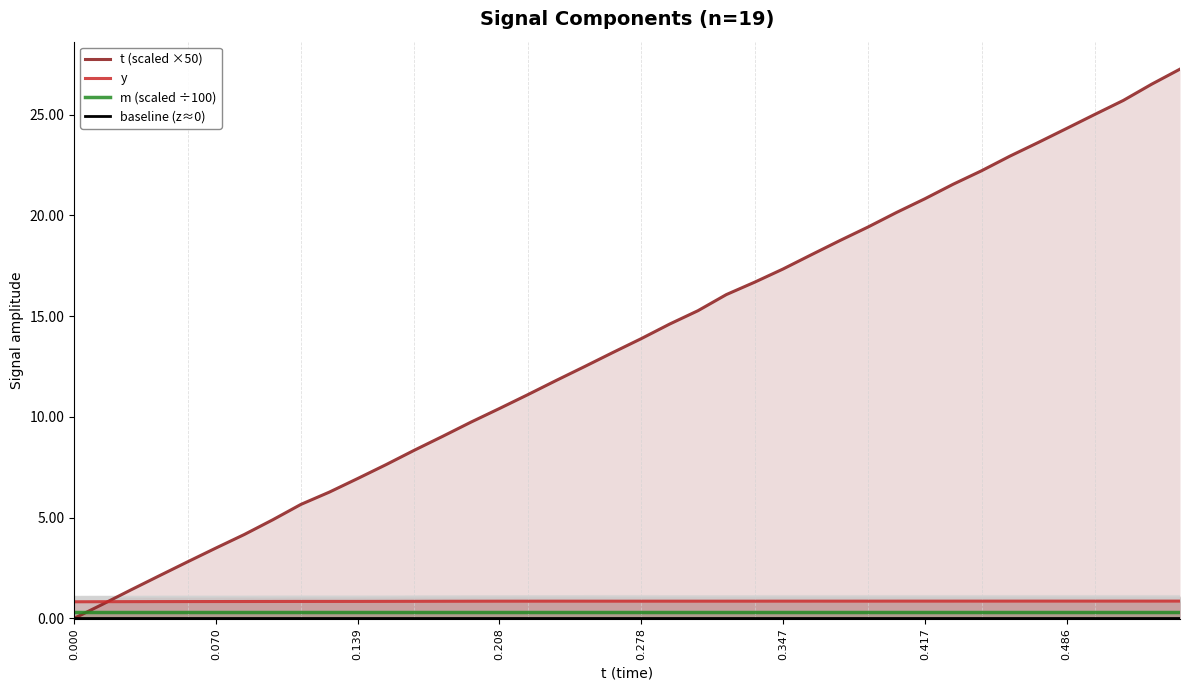

Which series ends up on top after the final intersection of m (scaled ÷100) and t (scaled ×50)?

t (scaled ×50)